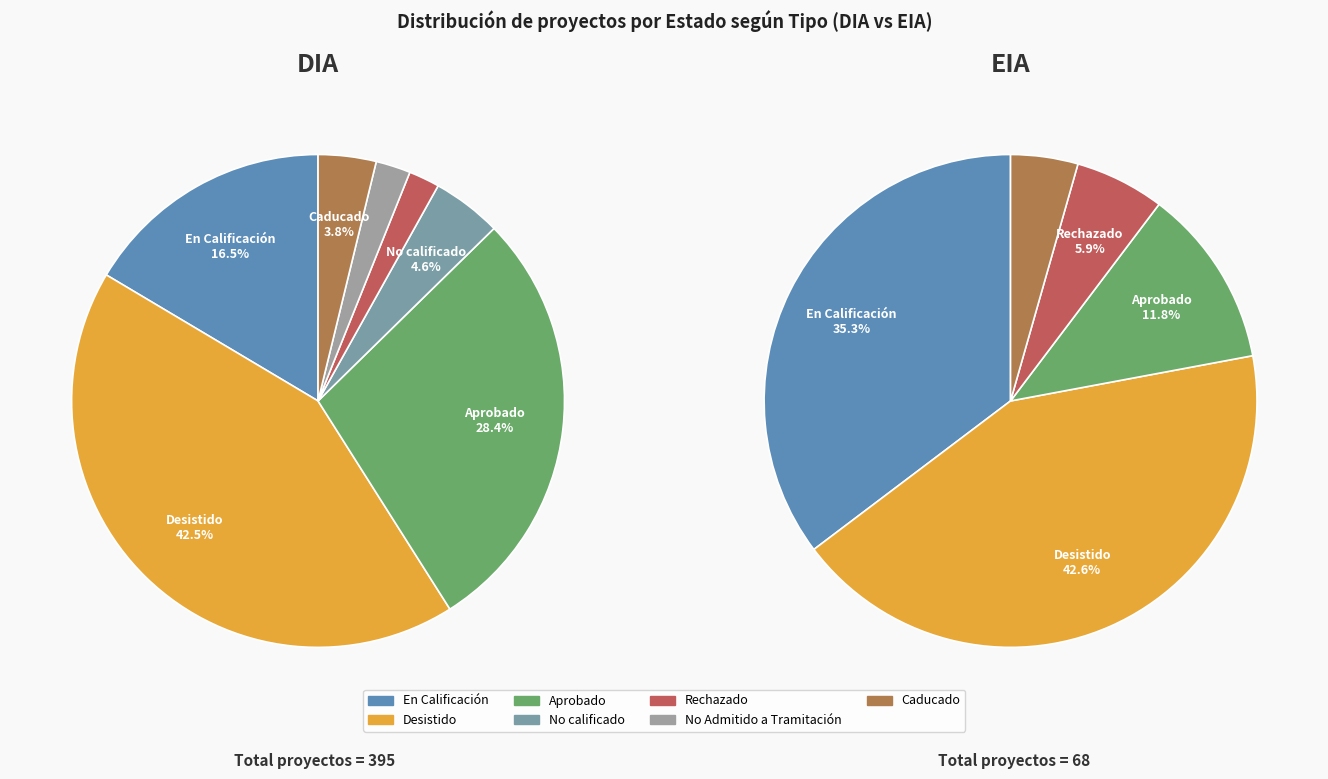

What percentage is the En Calificación slice, to the nearest percent?

19%